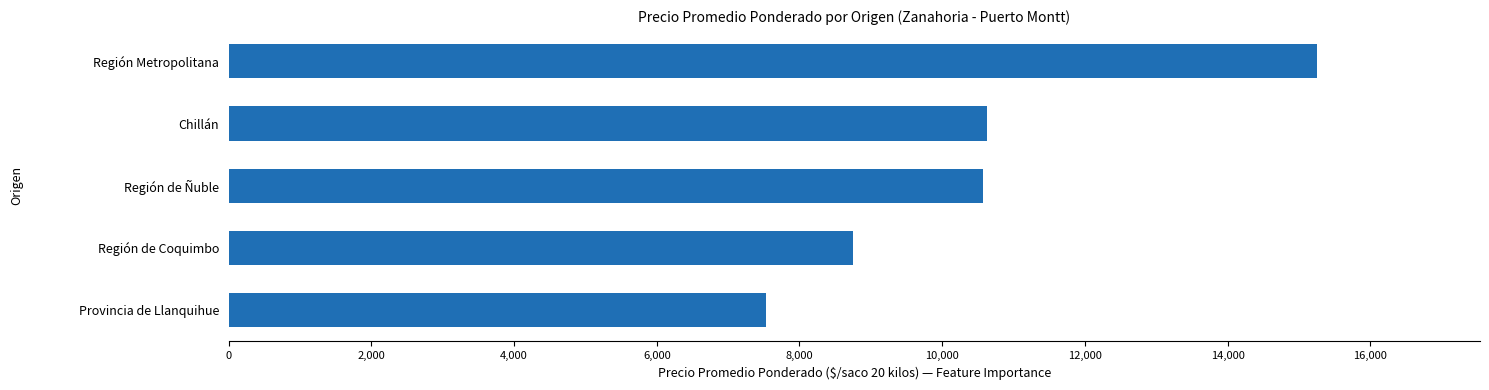

How many series are shown in this chart?

1